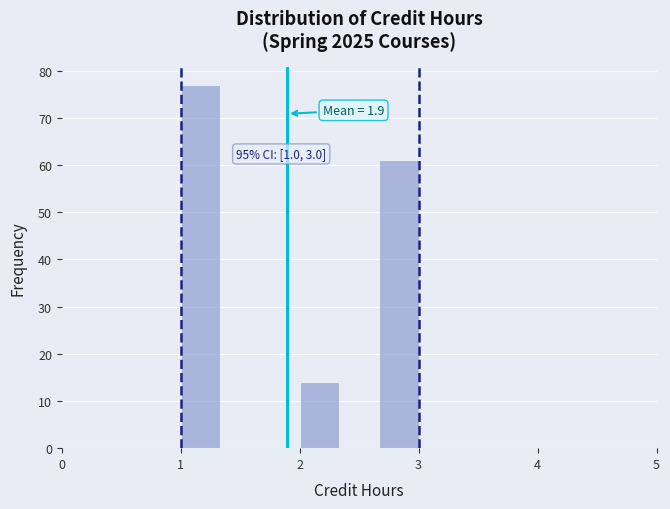

Read against the x-axis, roughly where is the centre of the tallest bar?

1.2